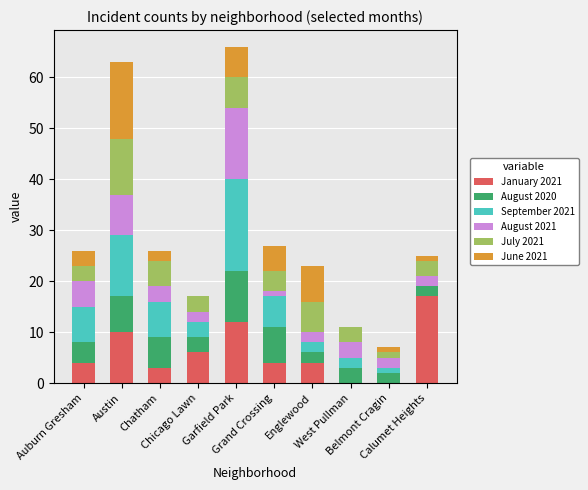

Are the bars horizontal?

No